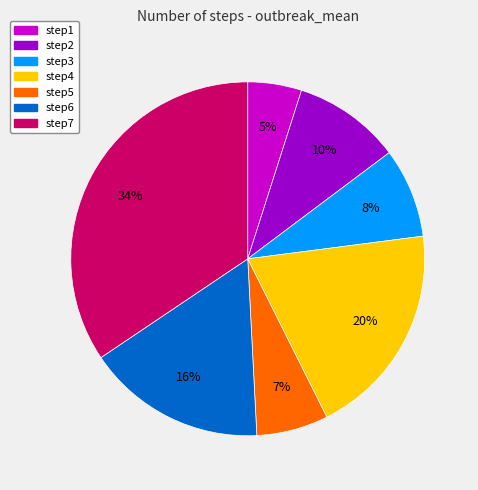

To the nearest percent, what is the combined percentage of step7 and step5?

41%